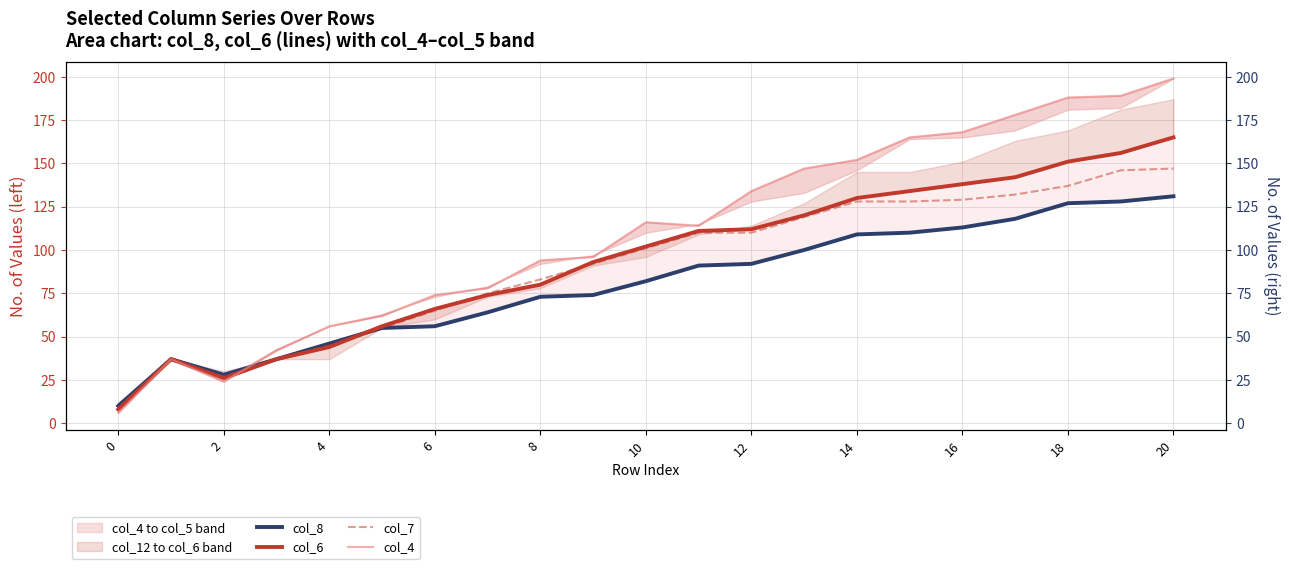

At which label does col_6 first exceed 102?

11